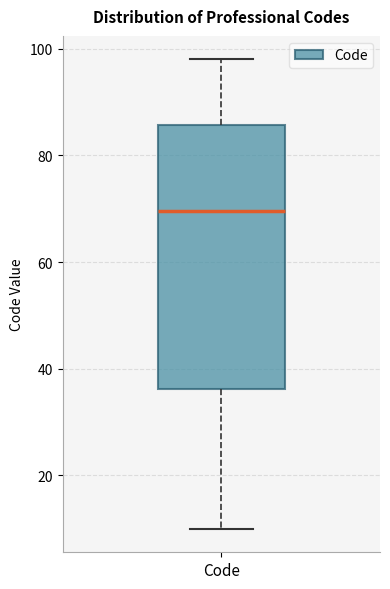

Read this box plot against the y-axis: the position of the median line, the range covered by the box, and the ends of both whiskers. The values are not printed on the chart, so give them approximately, as read against the axis.

median 70, box 36 to 86, whiskers 10 to 98